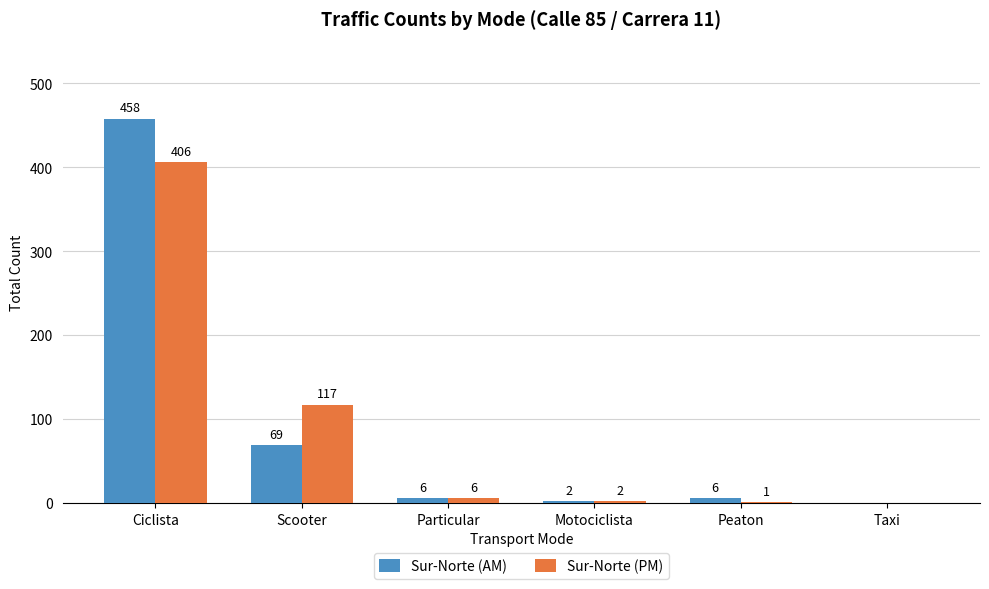

What is the sum of the Sur-Norte (AM) values at Ciclista and Scooter?

527